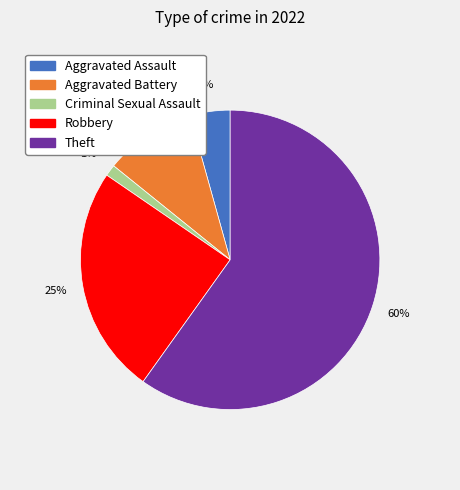

What is the largest slice in the pie chart?

Theft